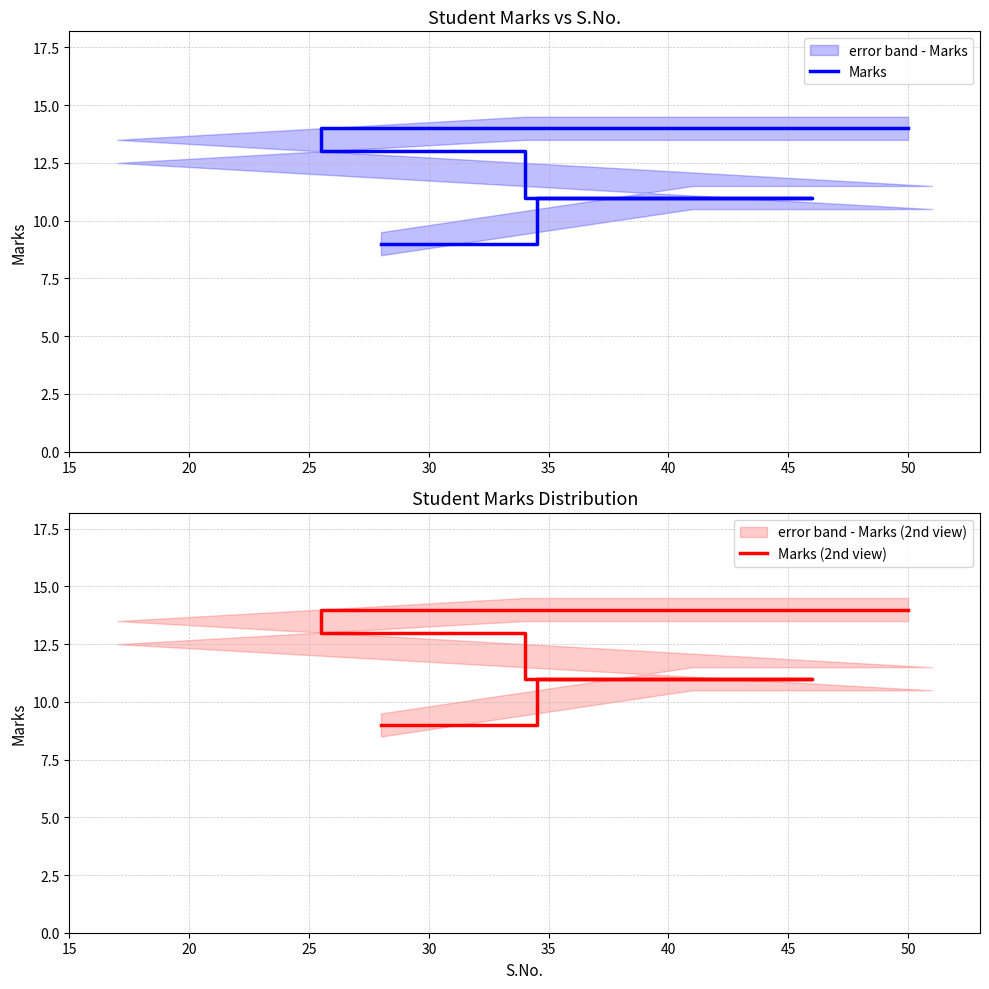

Does the chart display data point markers on the line(s)?

No